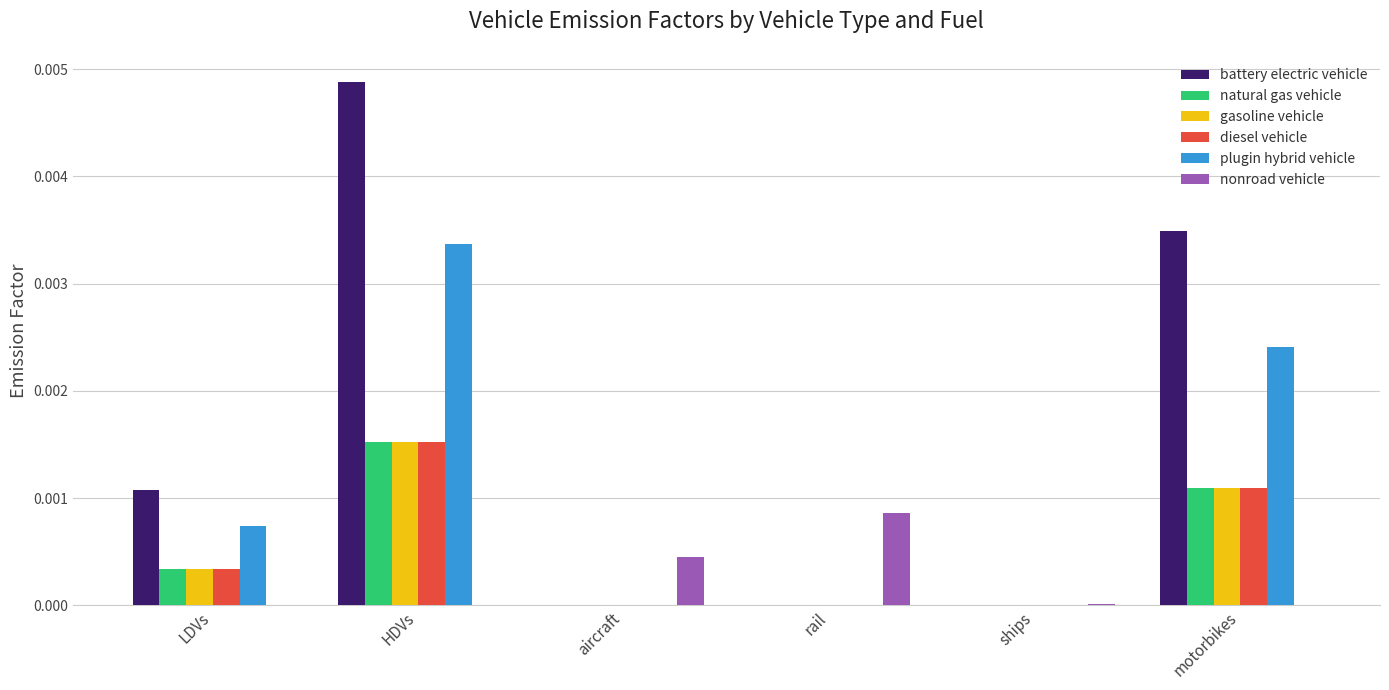

The gasoline vehicle series shows 0.0 at ships. True or false?

True